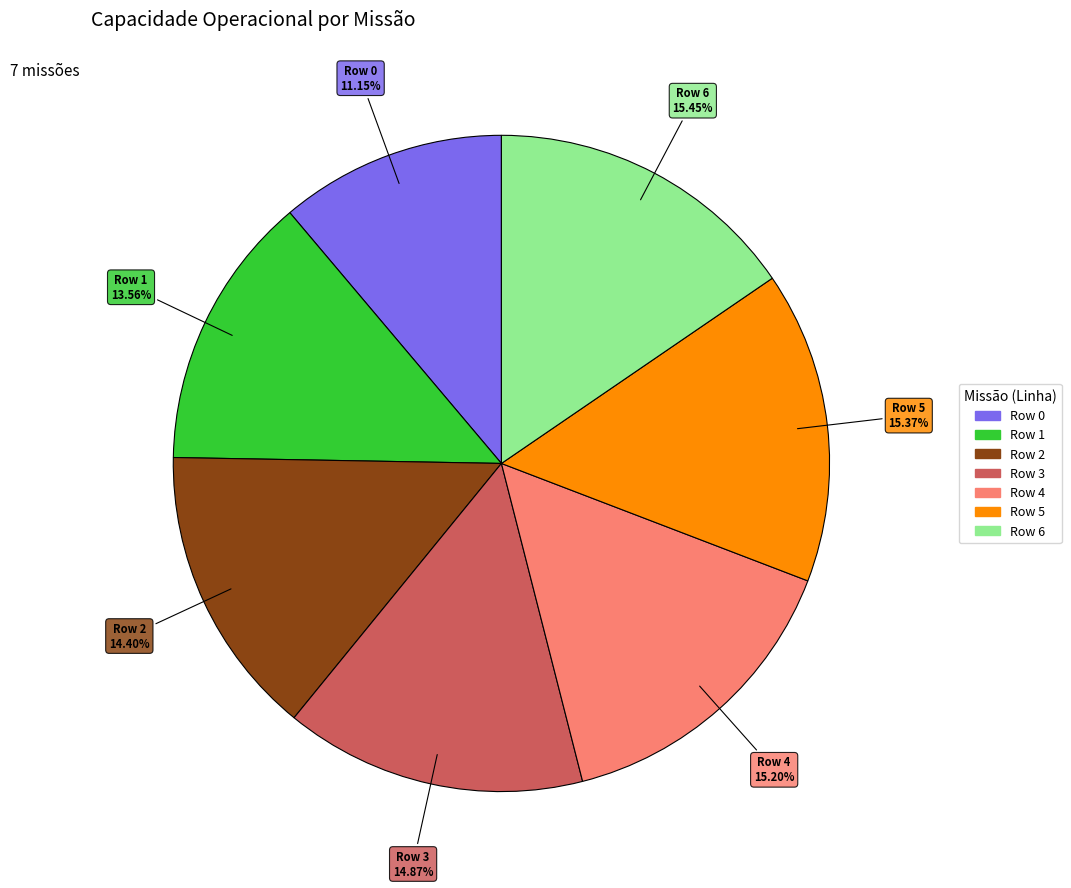

The Row 4 slice represents 30% of the pie. True or false?

False